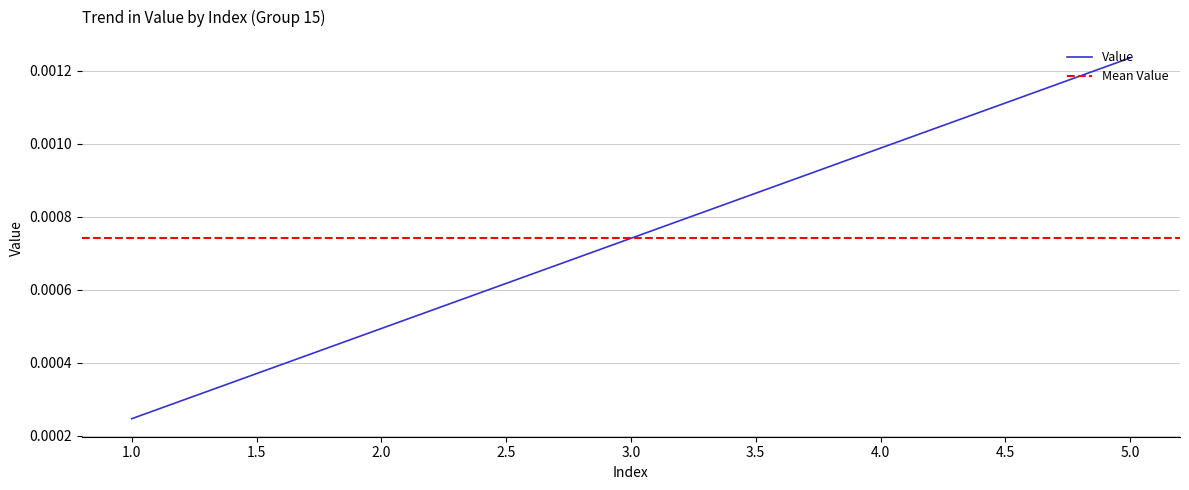

Rank the categories by value from highest to lowest.

5, 4, 3, 2, 1